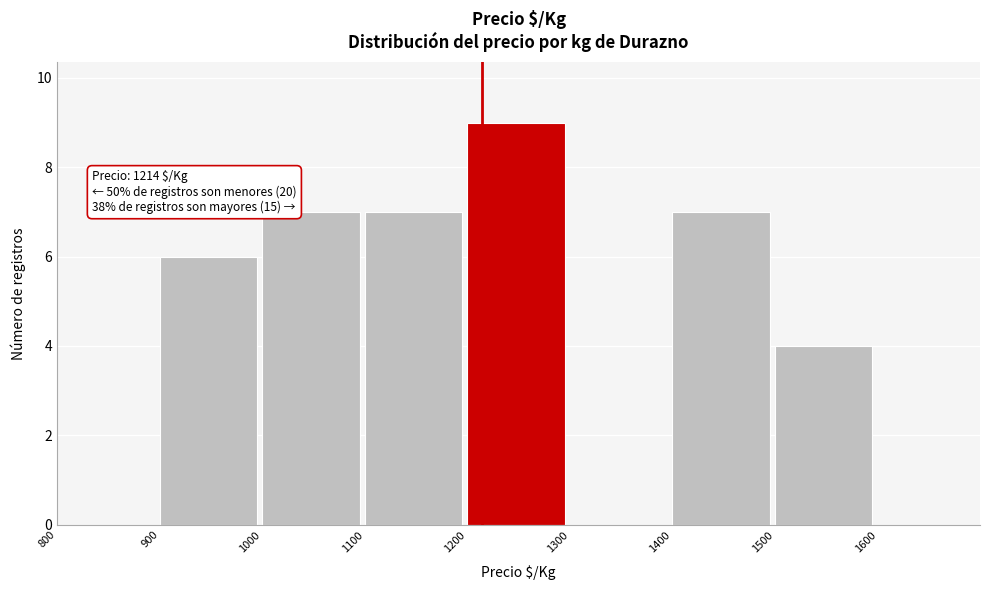

Which range on the x-axis has the tallest bar?

1200 to 1300